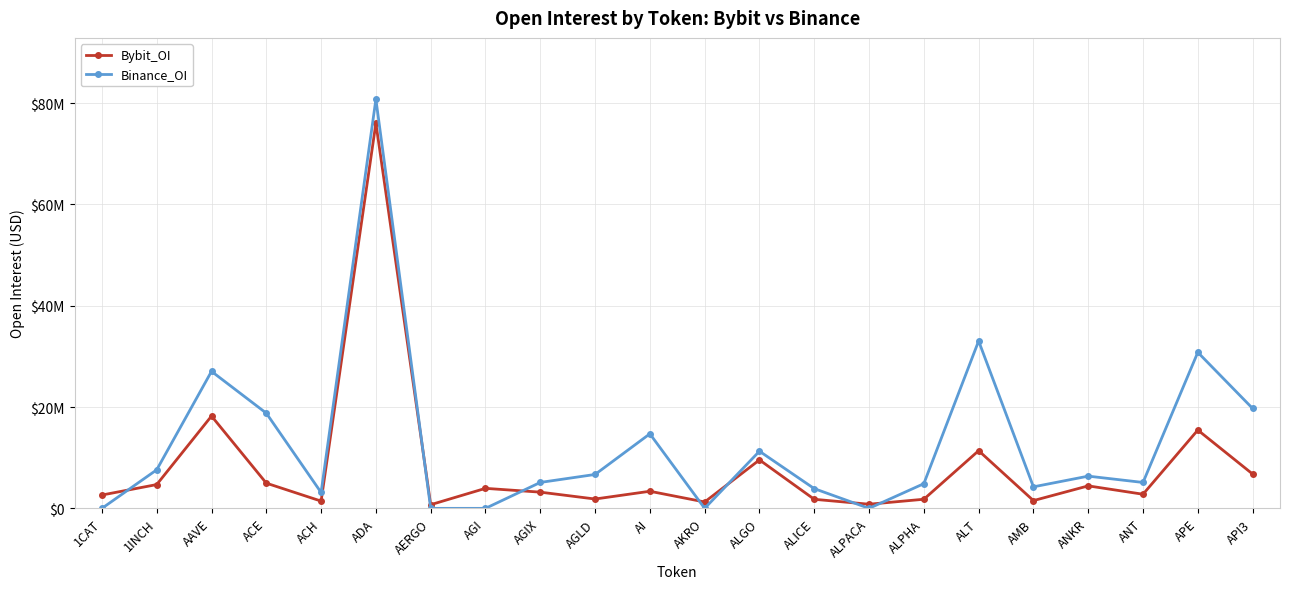

Between which two adjacent categories do Binance_OI and Bybit_OI first intersect?

1CAT and 1INCH